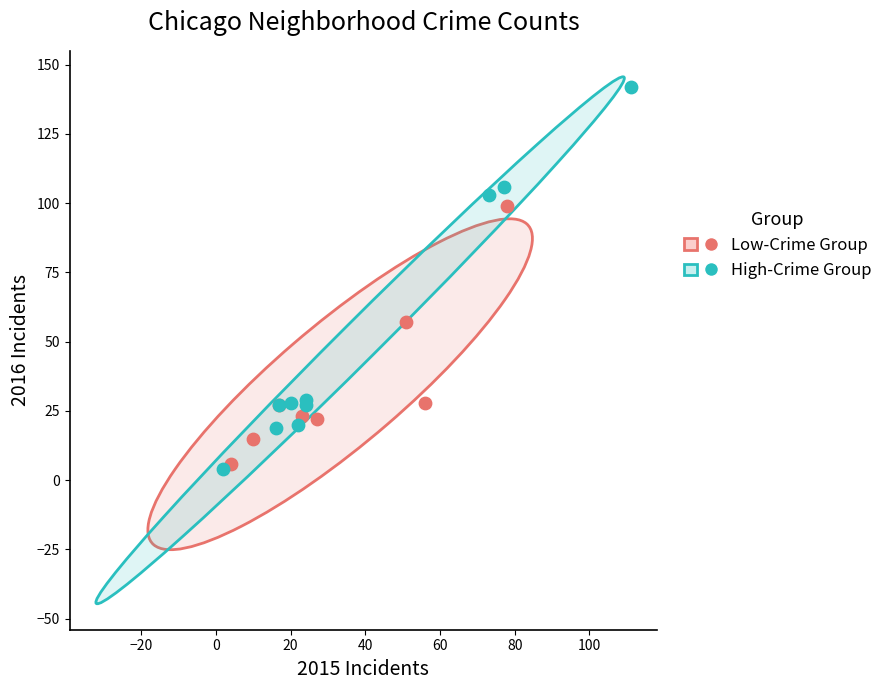

Which series contains the highest Y value?

High-Crime Group